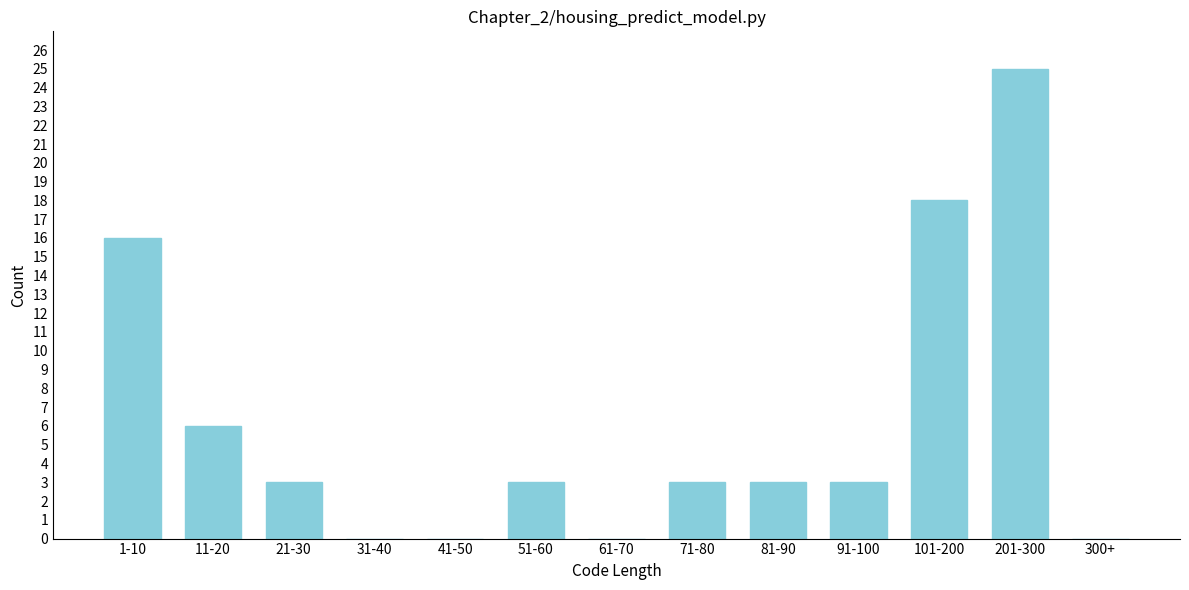

Reading left to right, extract all data points from this chart.

1-10=16	11-20=6	21-30=3	31-40=0	41-50=0	51-60=3	61-70=0	71-80=3	81-90=3	91-100=3	101-200=18	201-300=25	300+=0